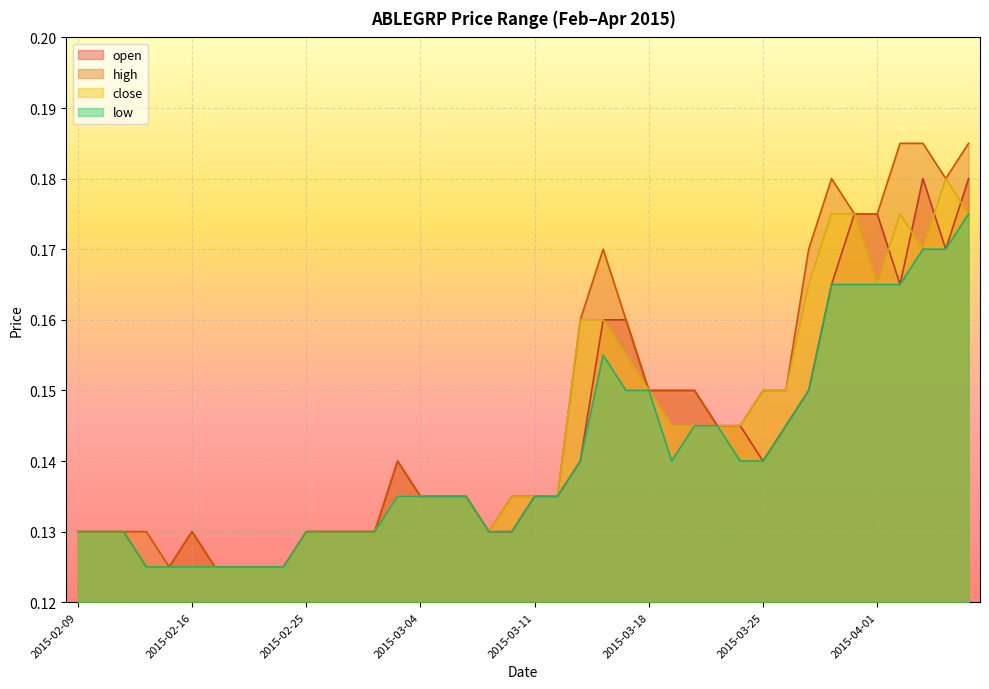

Reading left to right, extract all data points from this chart.

open: 0.1	0.1	0.1	0.1	0.1	0.1	0.1	0.1	0.1	0.1	0.1	0.1	0.1	0.1	0.1	0.1	0.1	0.1	0.1	0.1	0.1	0.1	0.1	0.2	0.2	0.1	0.1	0.1	0.1	0.1	0.1	0.1	0.1	0.2	0.2	0.2	0.2	0.2	0.2	0.2
high: 0.1	0.1	0.1	0.1	0.1	0.1	0.1	0.1	0.1	0.1	0.1	0.1	0.1	0.1	0.1	0.1	0.1	0.1	0.1	0.1	0.1	0.1	0.2	0.2	0.2	0.1	0.1	0.1	0.1	0.1	0.1	0.1	0.2	0.2	0.2	0.2	0.2	0.2	0.2	0.2
close: 0.1	0.1	0.1	0.1	0.1	0.1	0.1	0.1	0.1	0.1	0.1	0.1	0.1	0.1	0.1	0.1	0.1	0.1	0.1	0.1	0.1	0.1	0.2	0.2	0.2	0.1	0.1	0.1	0.1	0.1	0.1	0.1	0.2	0.2	0.2	0.2	0.2	0.2	0.2	0.2
low: 0.1	0.1	0.1	0.1	0.1	0.1	0.1	0.1	0.1	0.1	0.1	0.1	0.1	0.1	0.1	0.1	0.1	0.1	0.1	0.1	0.1	0.1	0.1	0.2	0.1	0.1	0.1	0.1	0.1	0.1	0.1	0.1	0.1	0.2	0.2	0.2	0.2	0.2	0.2	0.2